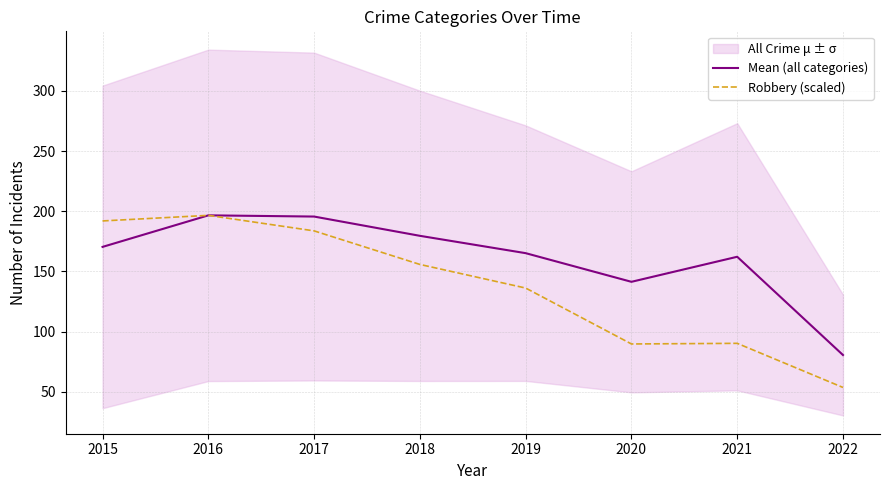

True or false: Robbery (scaled) and Mean (all categories) cross at least once.

False